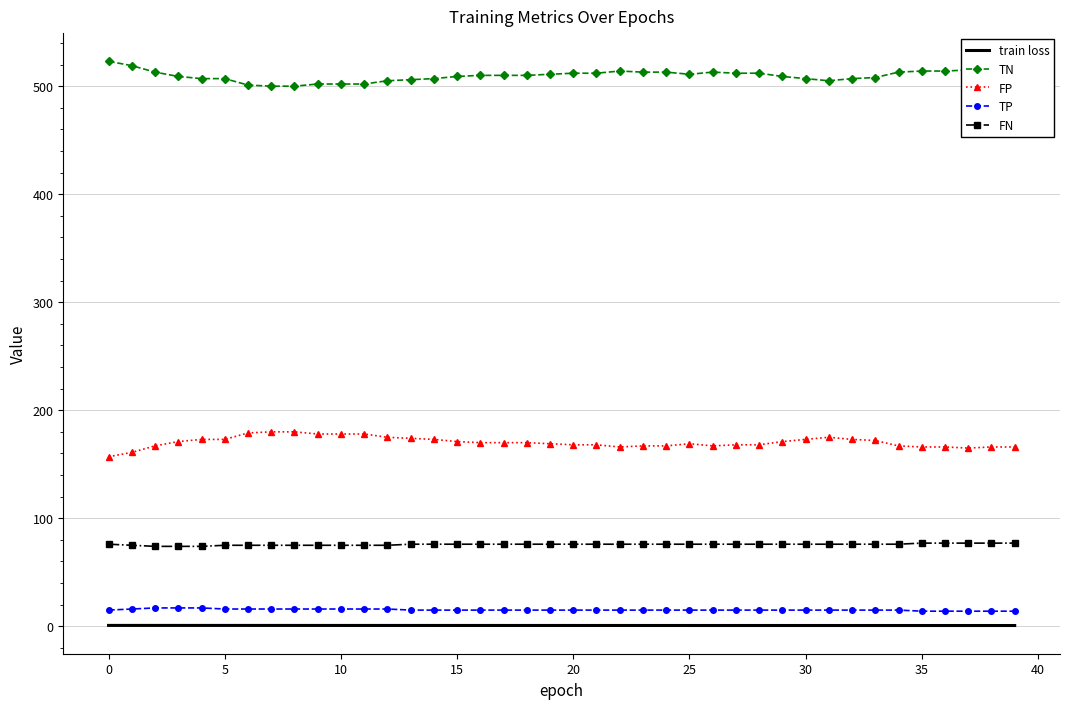

True or false: TP and FP intersect in this chart.

False